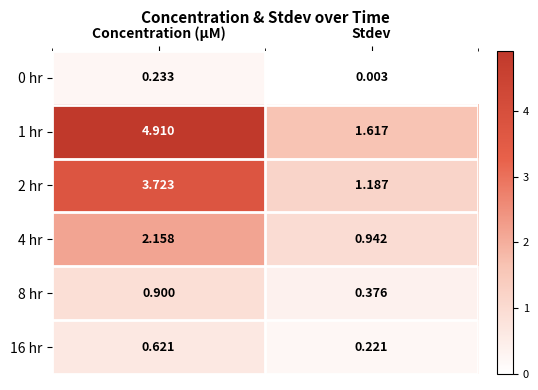

At which category is the sum across all series the highest?

Concentration (µM)